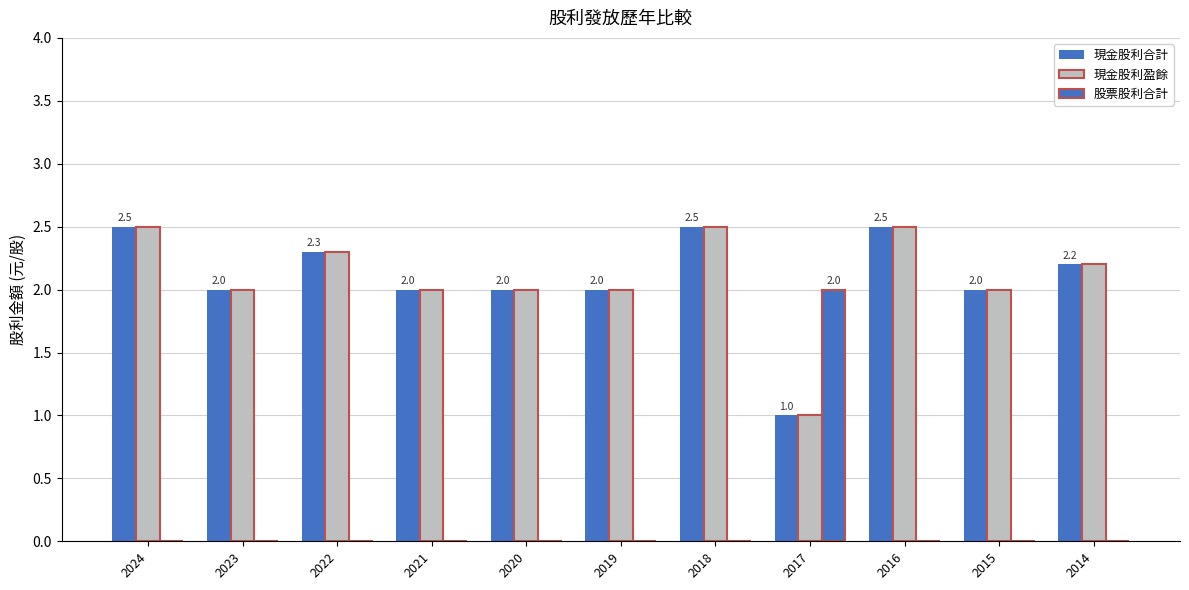

Which category has the highest value across all series?

2024